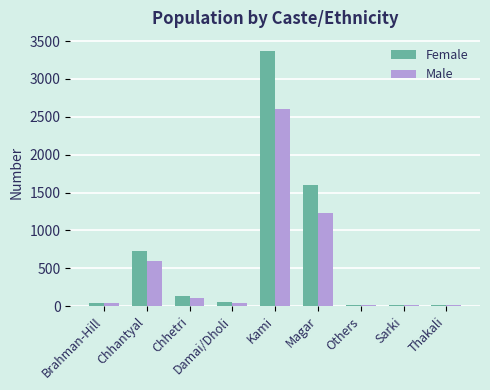

How many distinct data groups are displayed?

2